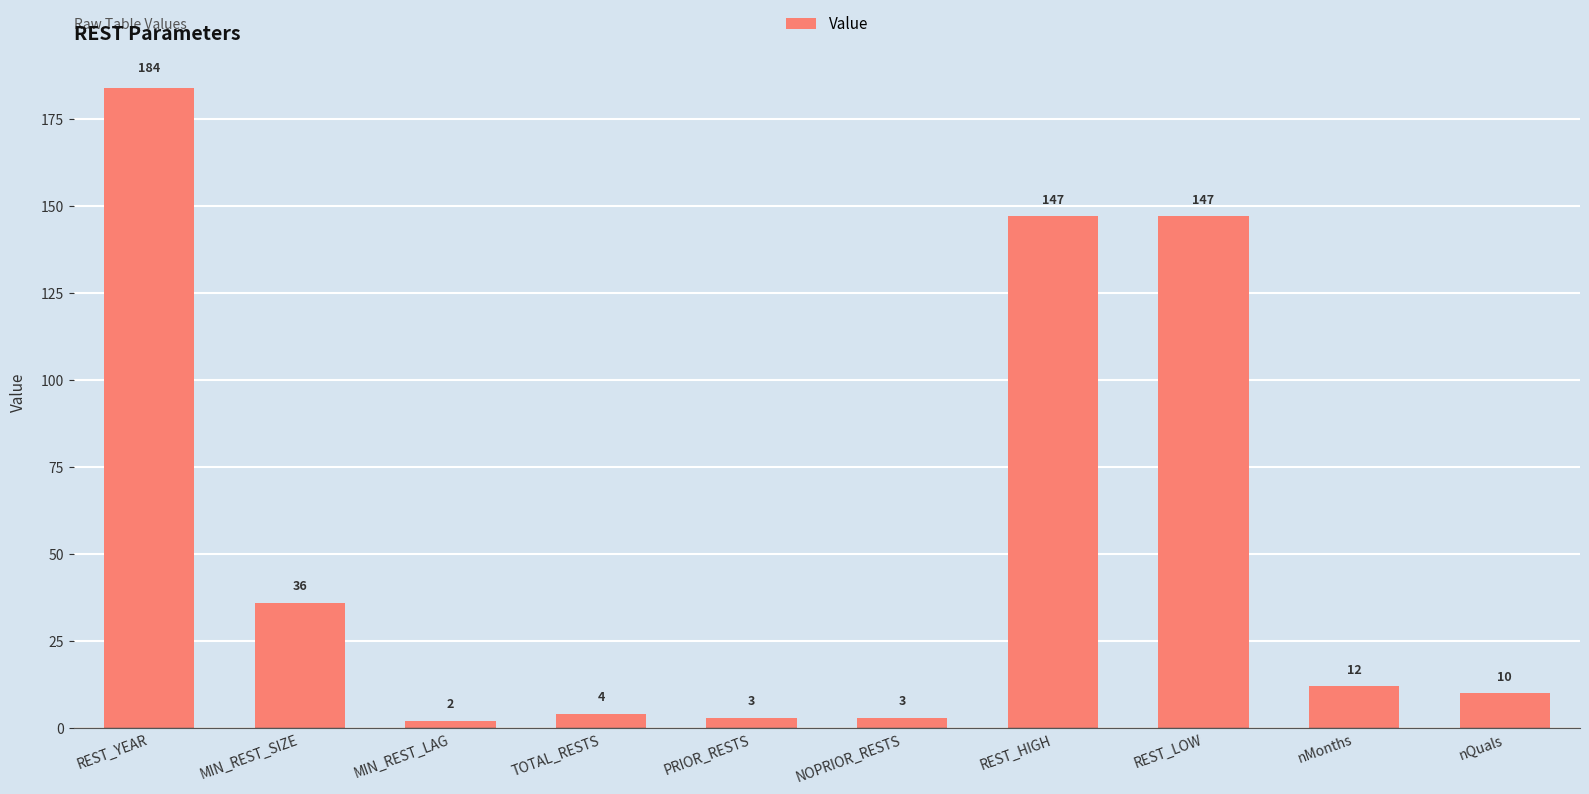

What is the difference between the maximum and minimum values?

182